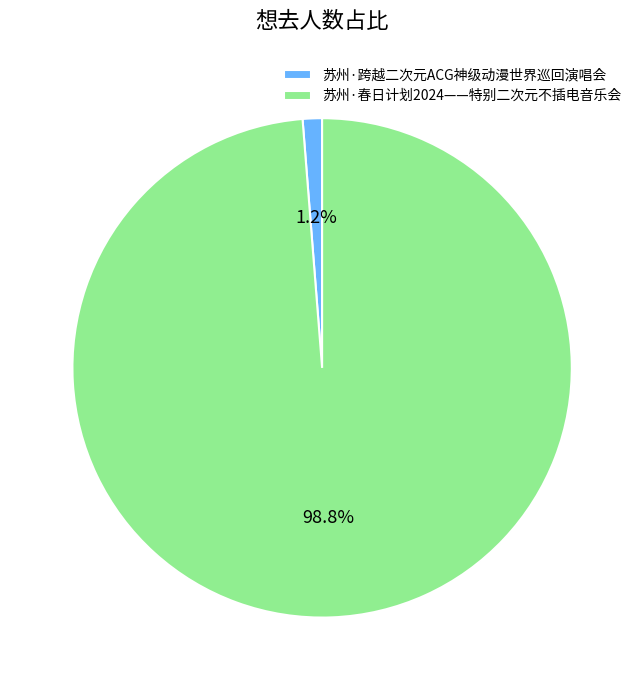

To the nearest percent, what is the difference between the largest and smallest slice percentages?

98%